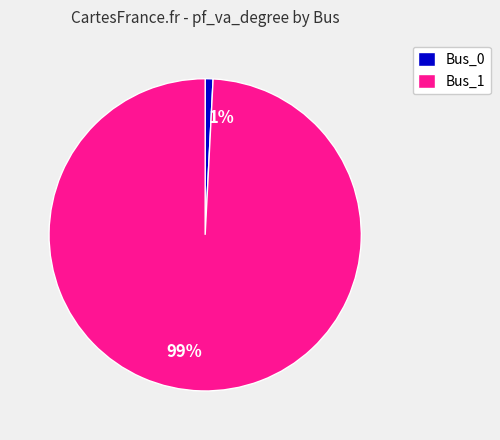

What is the largest slice in the pie chart?

Bus_1